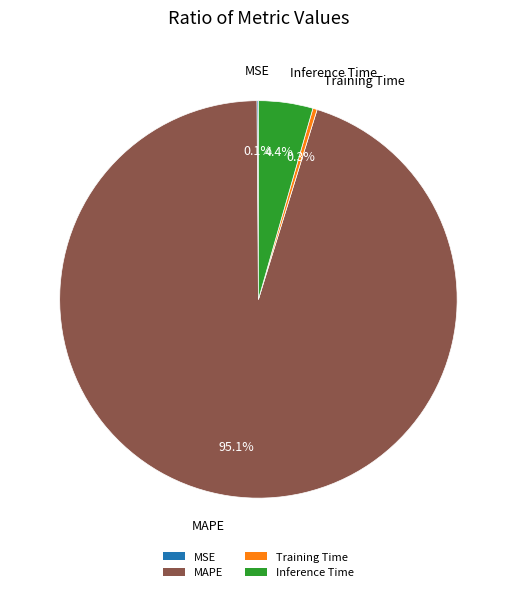

True or false: Training Time accounts for 0% of the total.

True